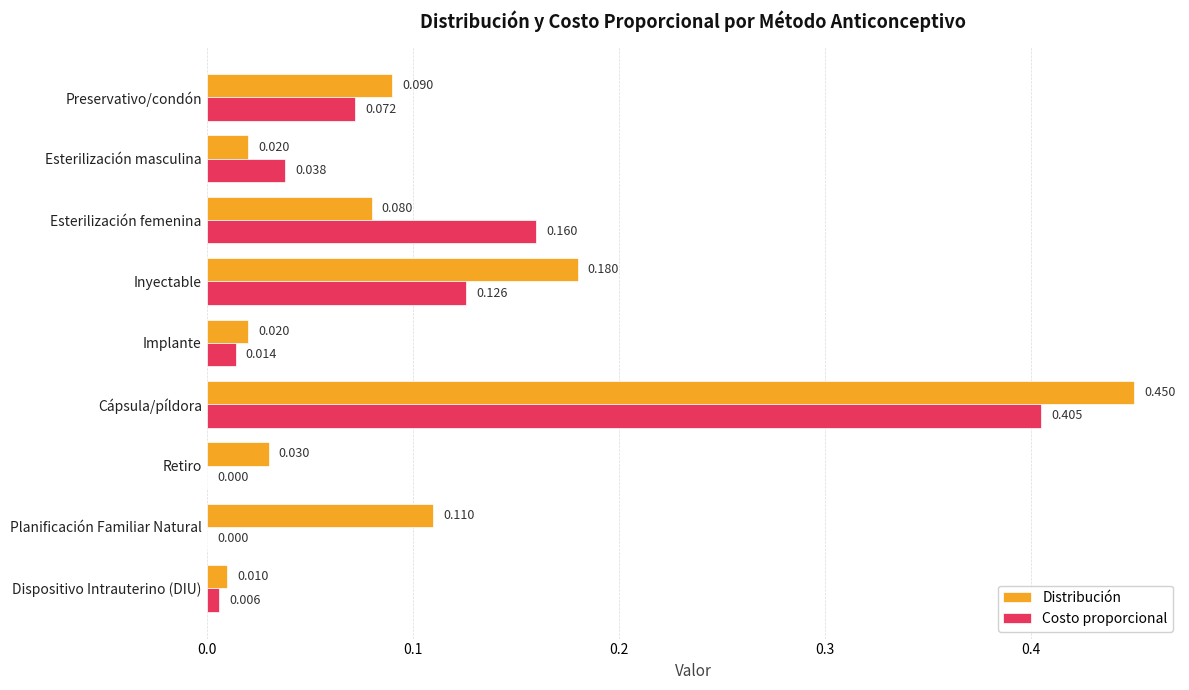

Which category has the highest value across all series?

Cápsula/píldora